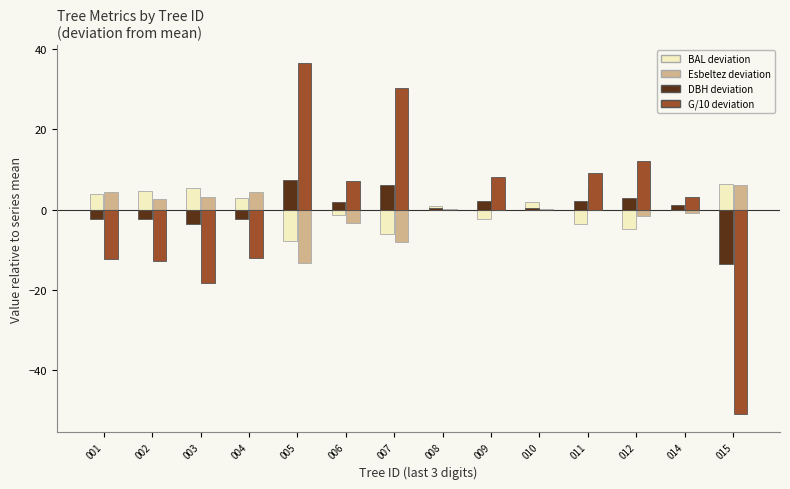

True or false: DBH deviation has a value of 6.2 at 007.

True